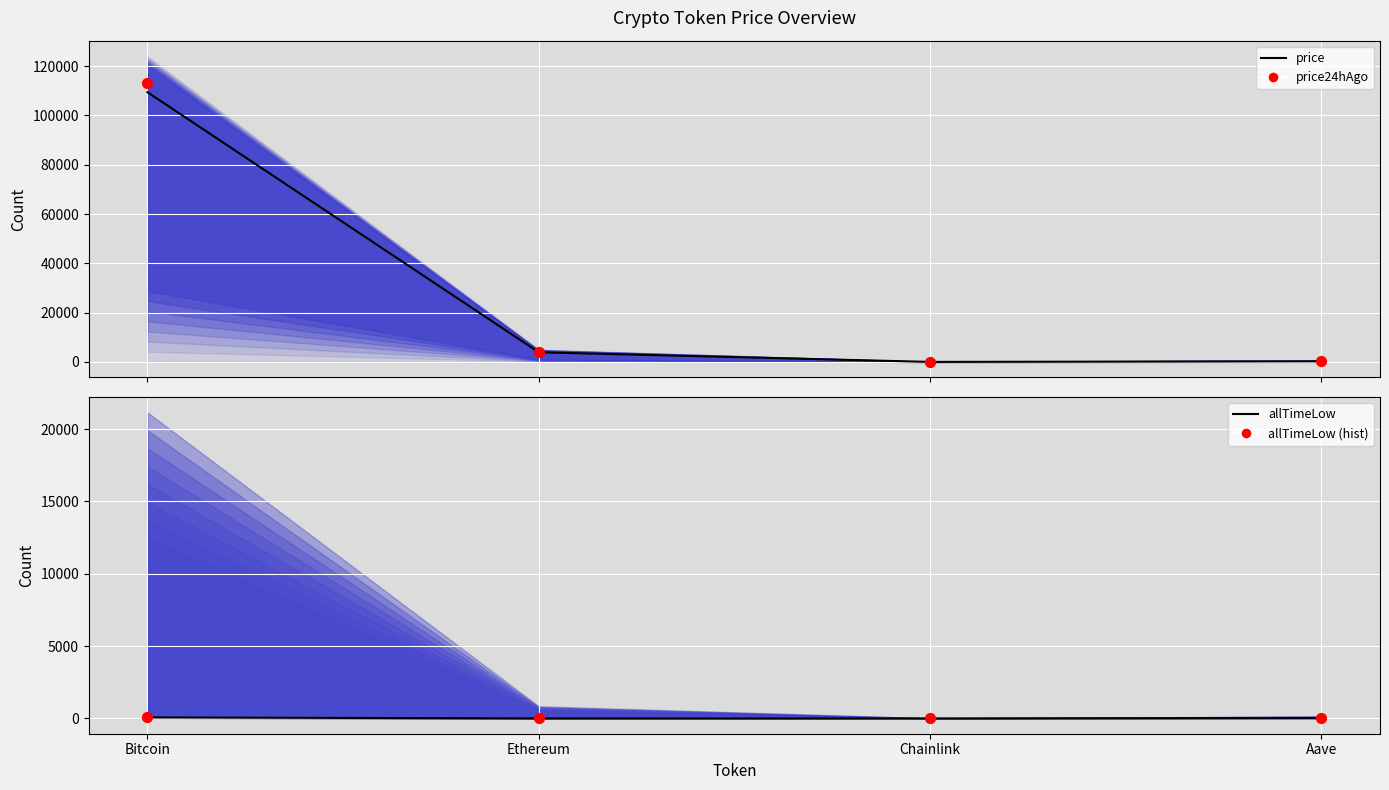

Which series contains the lowest Y value?

allTimeLow